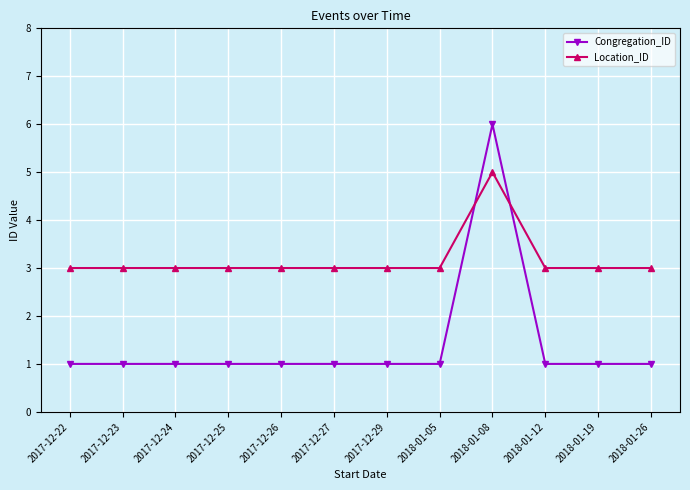

Reading left to right, extract all data points from this chart.

Congregation_ID: 1	1	1	1	1	1	1	1	6	1	1	1
Location_ID: 3	3	3	3	3	3	3	3	5	3	3	3